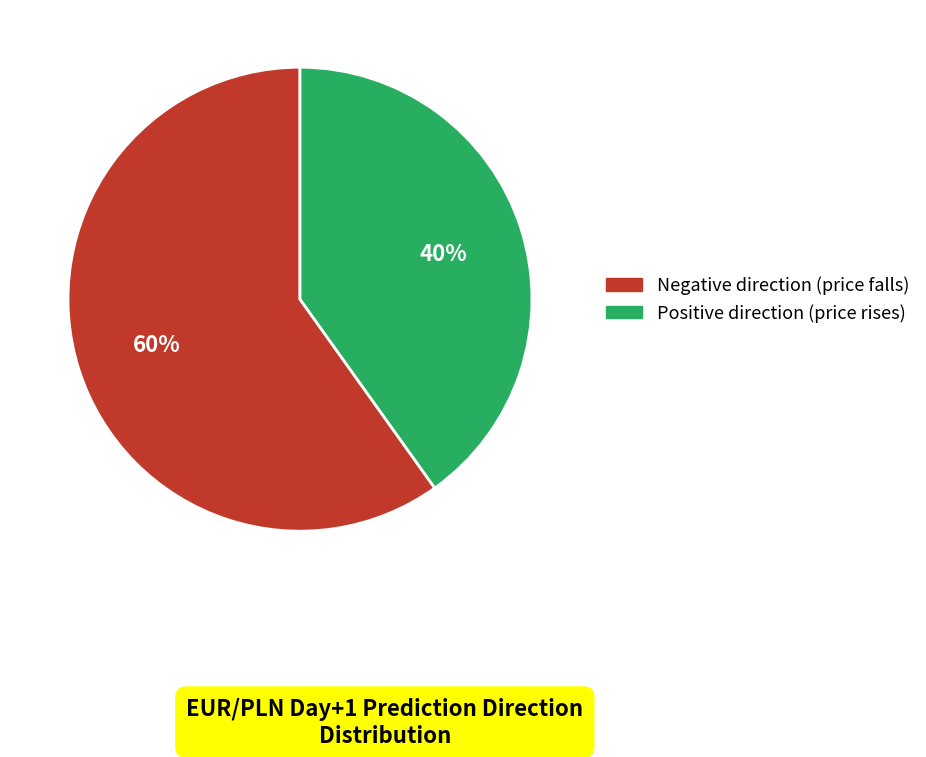

To the nearest percent, what is the difference between the largest and smallest slice percentages?

20%